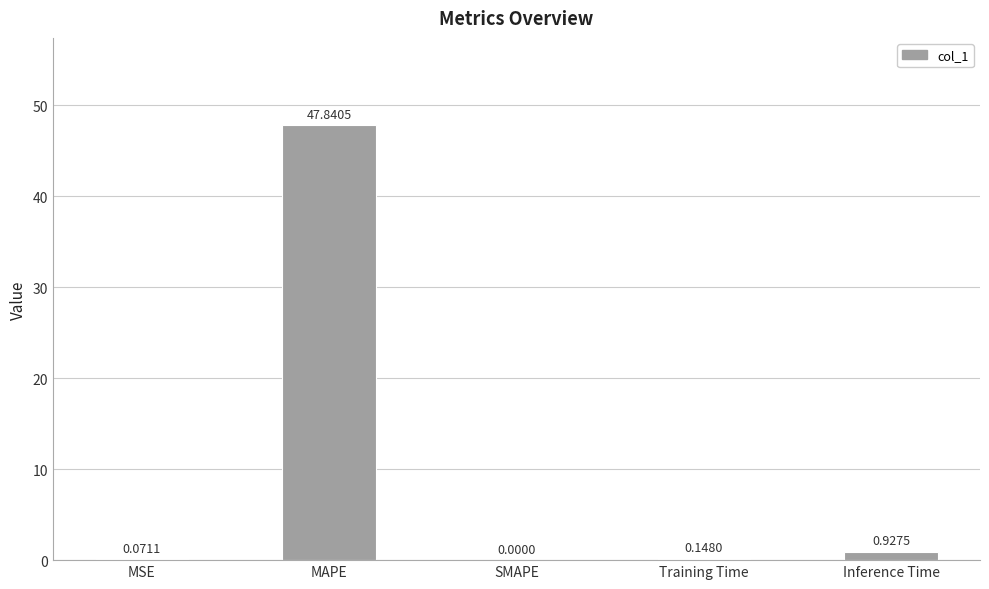

Which has a higher value, Training Time or Inference Time?

Inference Time